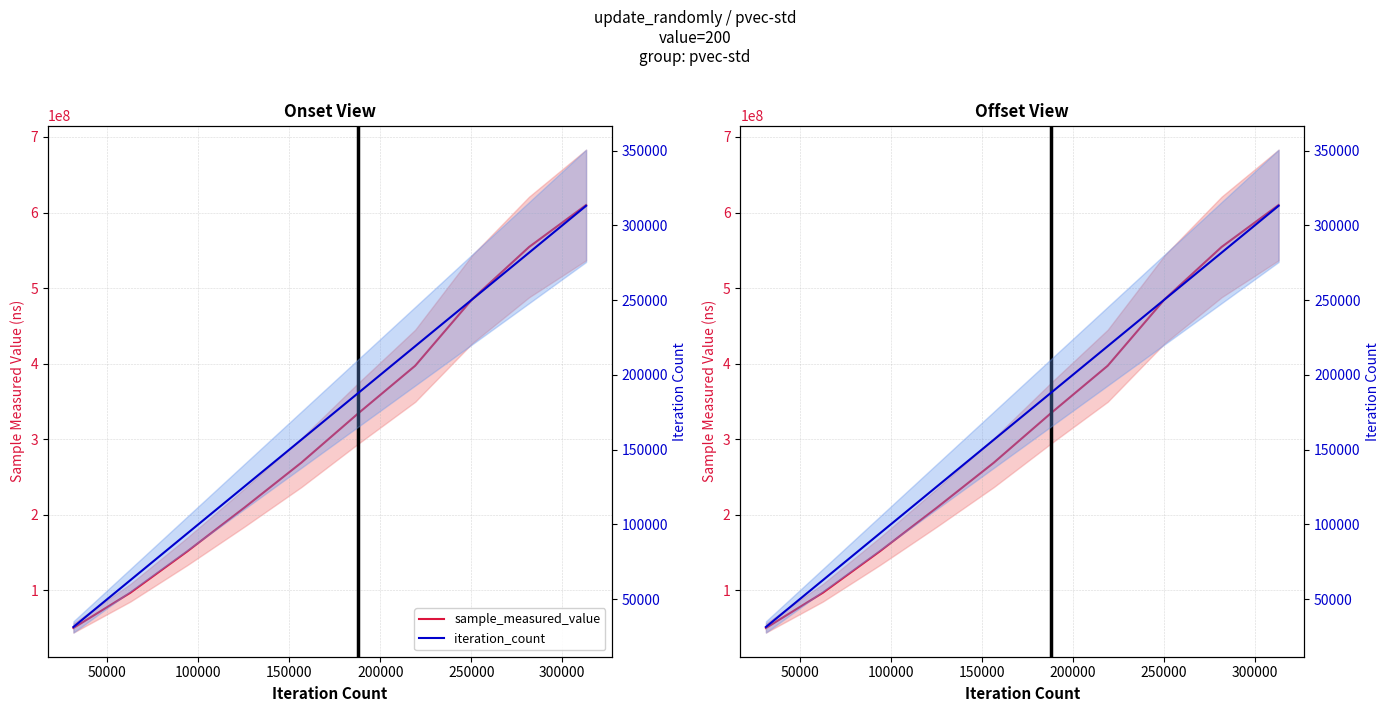

What is the label of the 5th point from the left?

200000